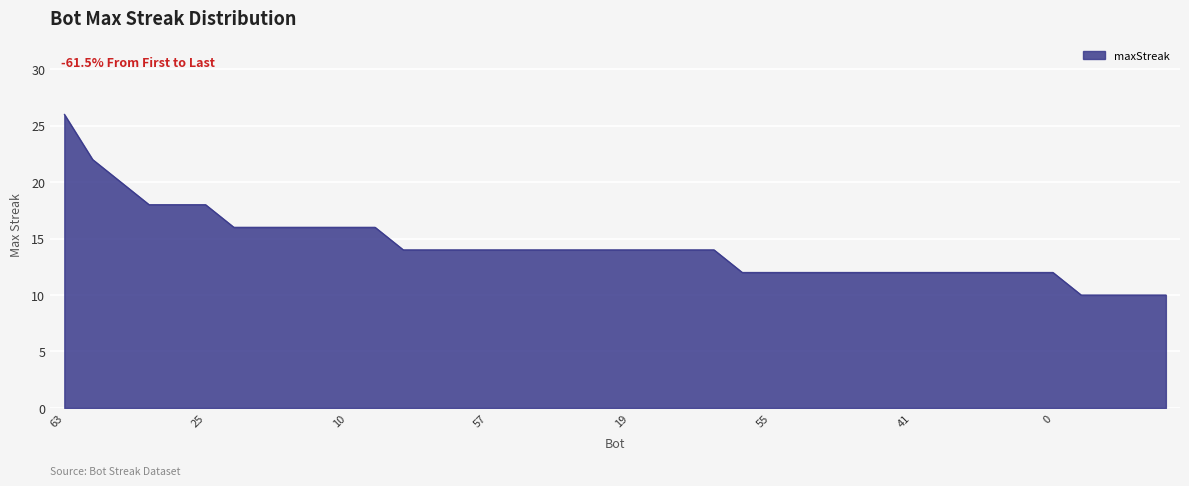

What is the smallest value displayed?

10